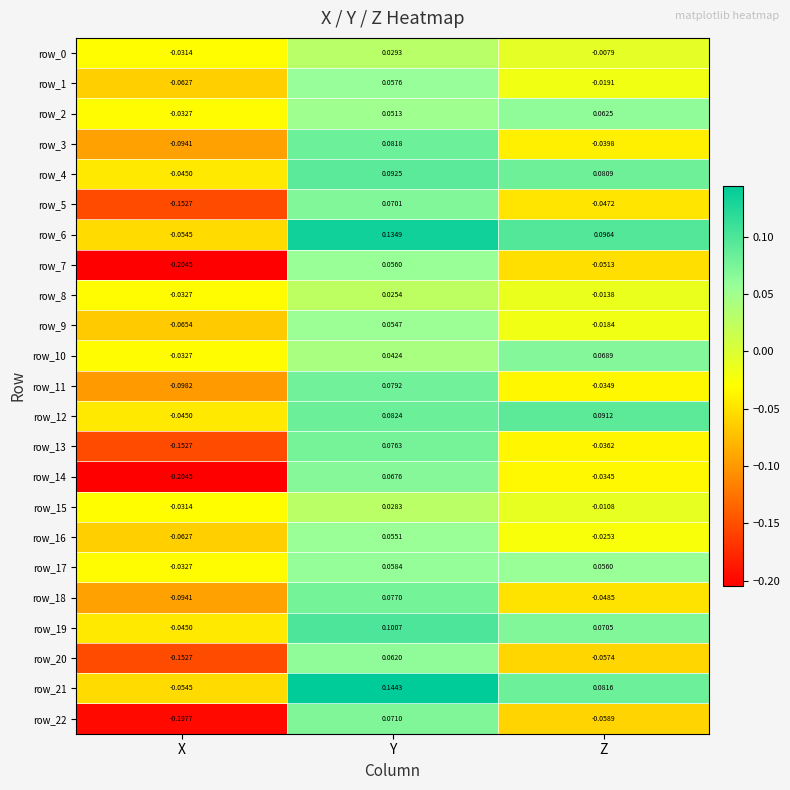

List the labels in order of row_22 value, smallest first.

X, Z, Y